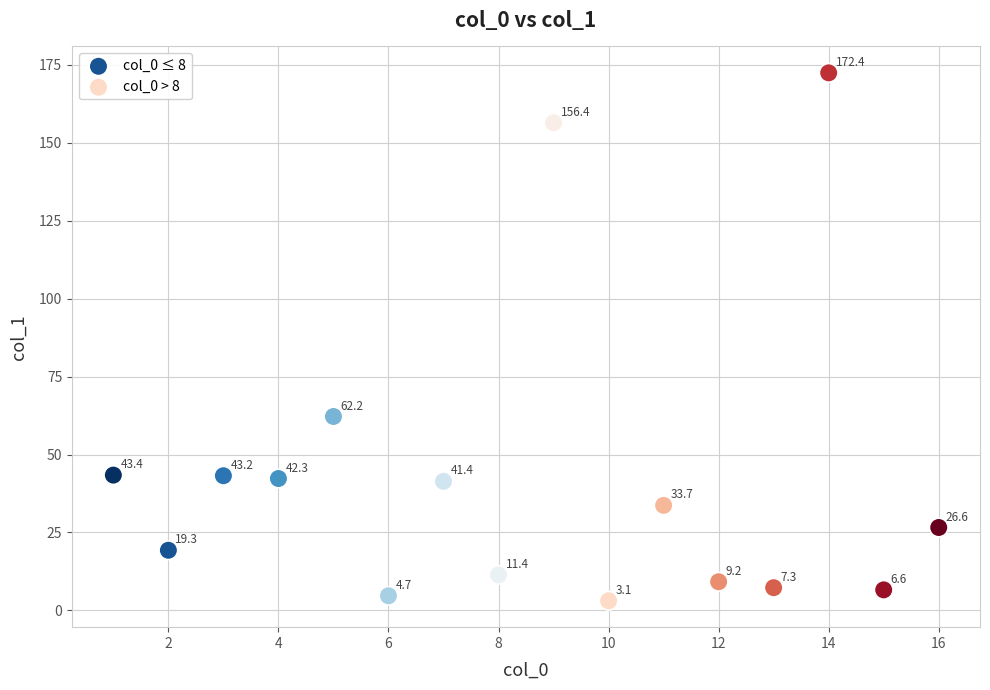

Which series reaches the minimum Y coordinate?

col_0 > 8